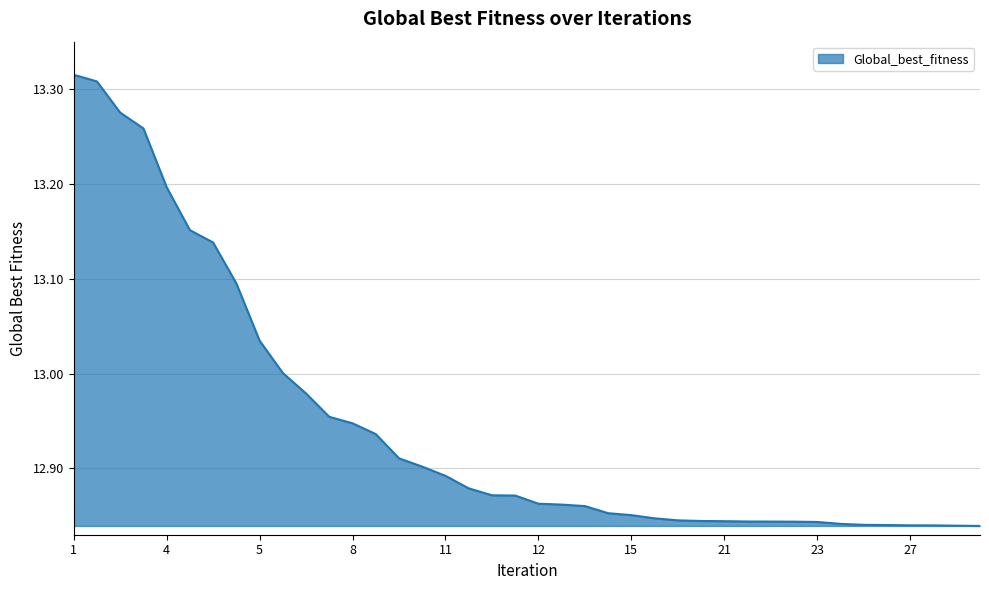

Is this an area chart (filled region under the line)?

Yes